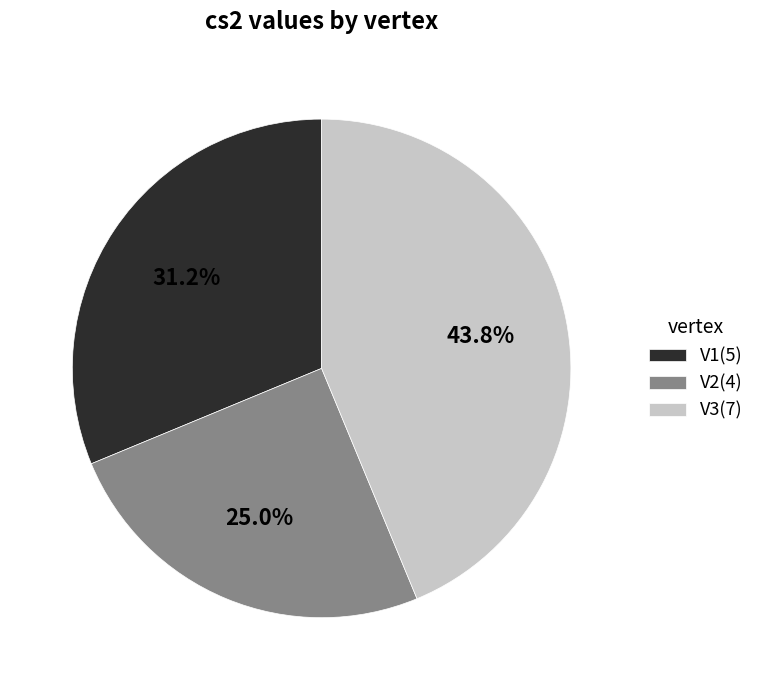

Rank the categories by value from highest to lowest.

V3, V1, V2